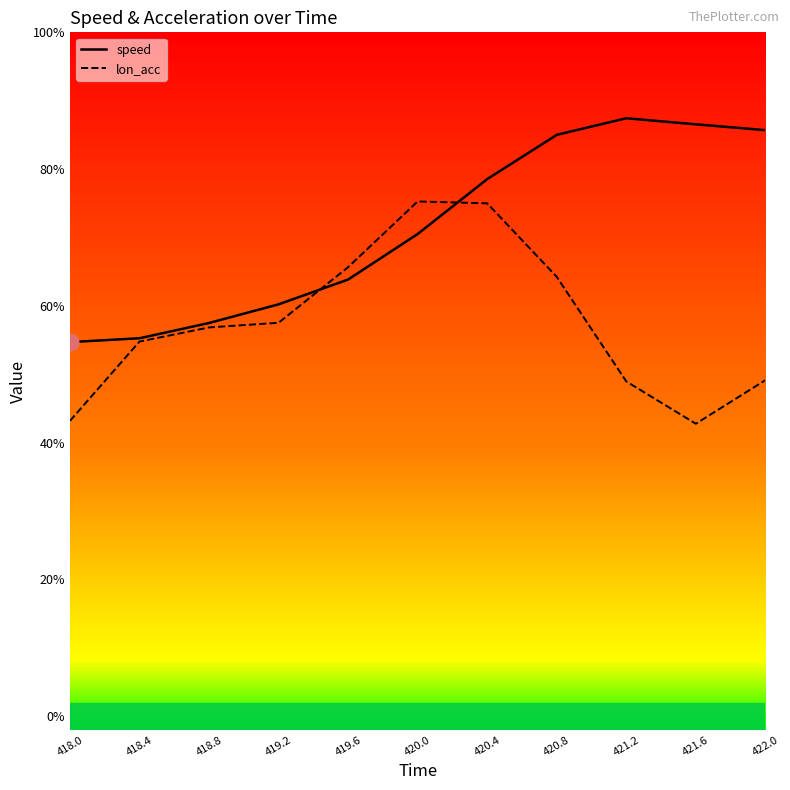

True or false: speed has more than 1 interior local peaks.

False